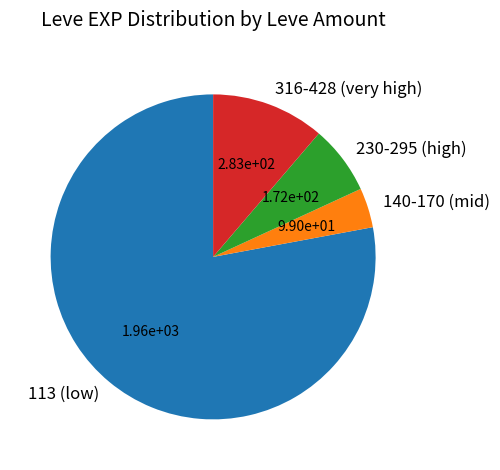

Rank the categories by value from highest to lowest.

113 (low), 316-428 (very high), 230-295 (high), 140-170 (mid)